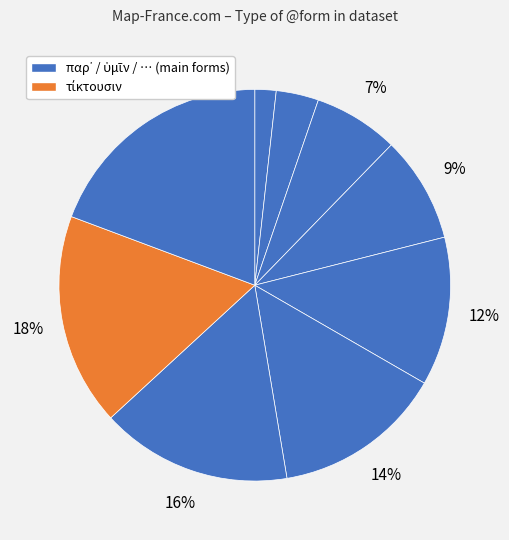

How many slices are in this pie chart?

9